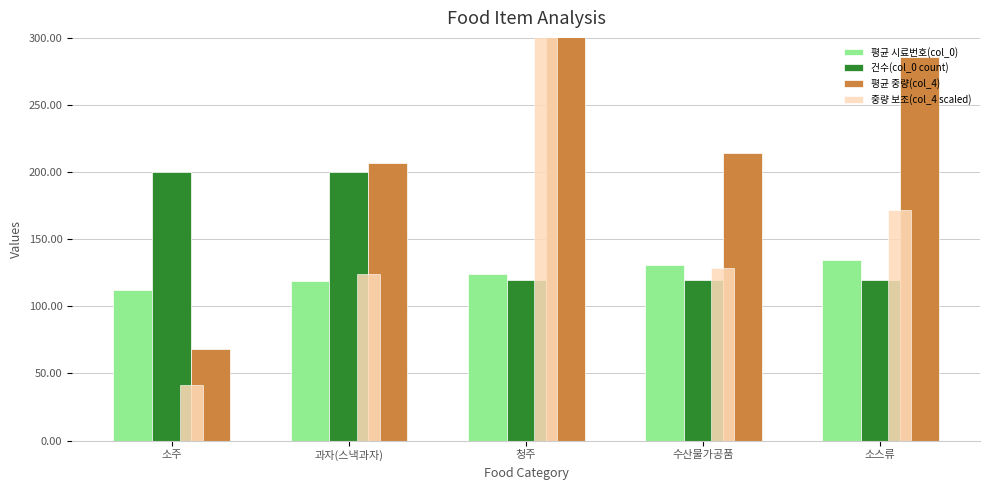

What is the total value across all series at 청주?

1987.4